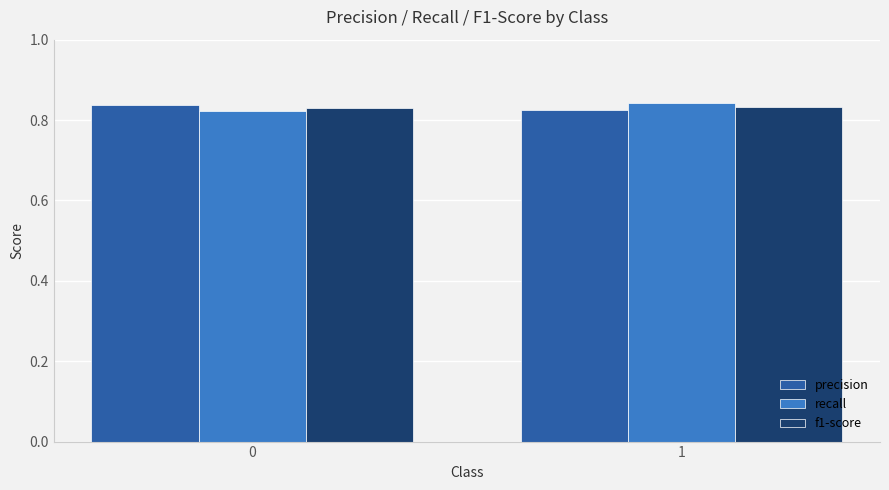

What is the sum of the f1-score values at 1 and 0?

1.7